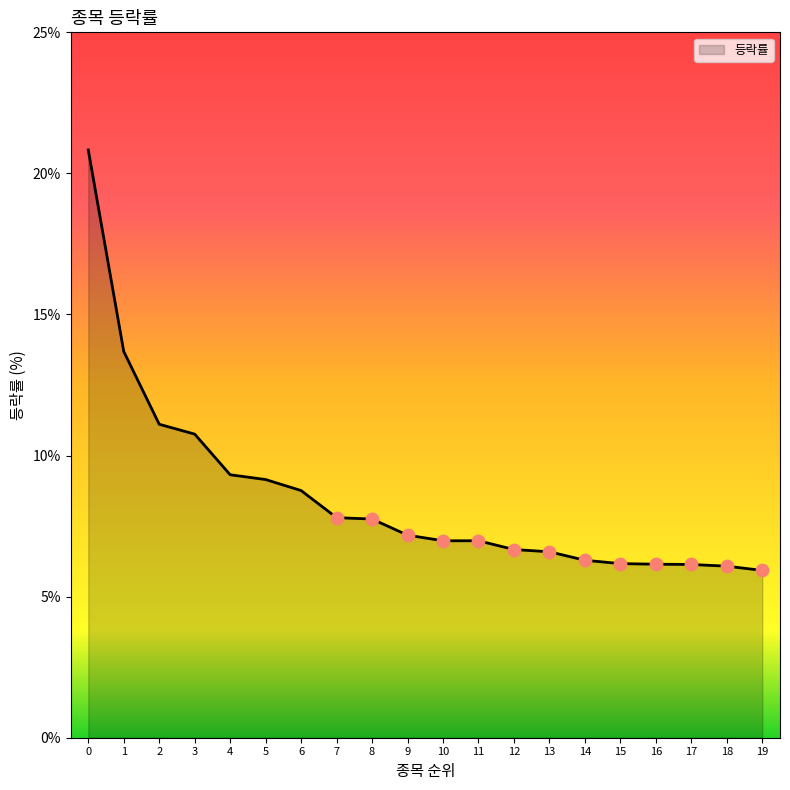

What is the change in value from 9 to 18?

-1.1